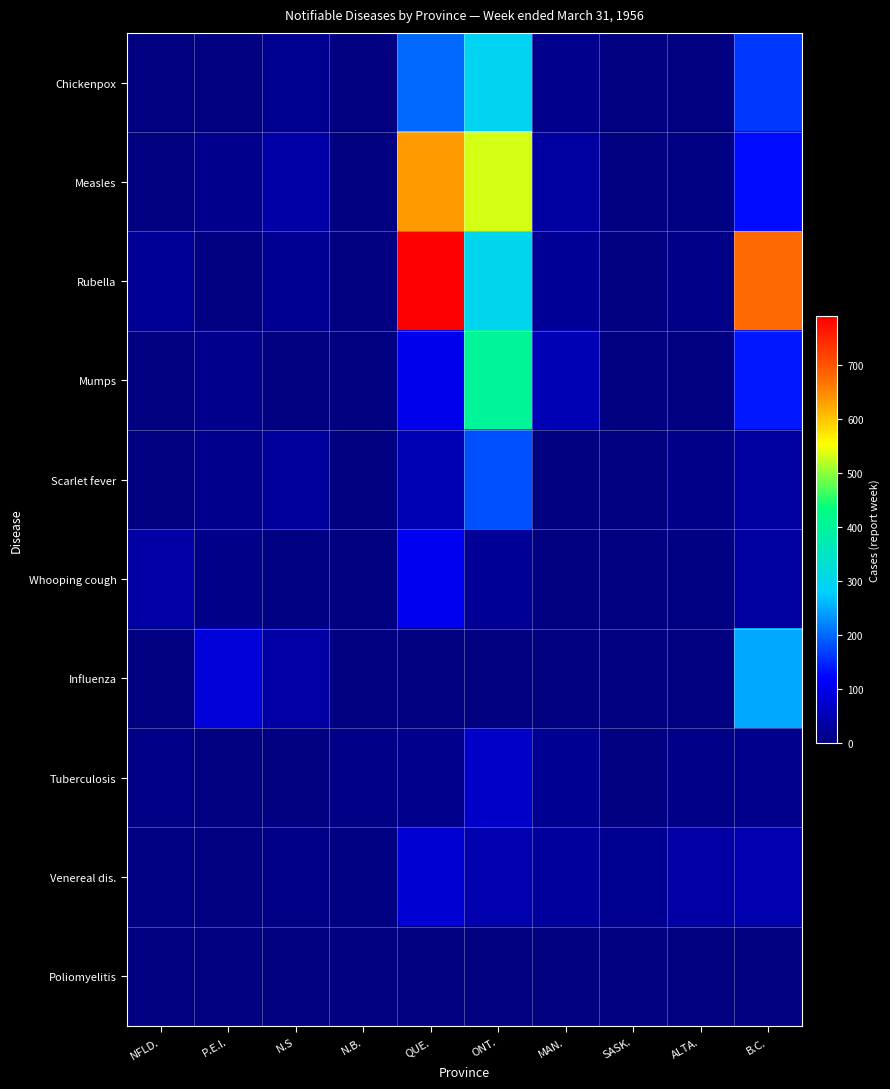

Reading right to left, what are all the values shown in this chart?

Chickenpox: B.C.=161	ALTA.=0	SASK.=0	MAN.=14	ONT.=296	QUE.=199	N.B.=0	N.S=17	P.E.I.=1	NFLD.=2
Measles: B.C.=129	ALTA.=4	SASK.=0	MAN.=33	ONT.=531	QUE.=634	N.B.=0	N.S=40	P.E.I.=15	NFLD.=2
Rubella: B.C.=677	ALTA.=8	SASK.=0	MAN.=22	ONT.=298	QUE.=790	N.B.=0	N.S=19	P.E.I.=0	NFLD.=22
Mumps: B.C.=138	ALTA.=0	SASK.=1	MAN.=51	ONT.=404	QUE.=104	N.B.=0	N.S=3	P.E.I.=14	NFLD.=0
Scarlet fever: B.C.=31	ALTA.=12	SASK.=1	MAN.=2	ONT.=180	QUE.=51	N.B.=0	N.S=27	P.E.I.=14	NFLD.=1
Whooping cough: B.C.=33	ALTA.=4	SASK.=2	MAN.=2	ONT.=22	QUE.=106	N.B.=2	N.S=5	P.E.I.=11	NFLD.=34
Influenza: B.C.=247	ALTA.=0	SASK.=0	MAN.=0	ONT.=3	QUE.=0	N.B.=0	N.S=36	P.E.I.=86	NFLD.=0
Tuberculosis: B.C.=14	ALTA.=8	SASK.=2	MAN.=20	ONT.=69	QUE.=14	N.B.=9	N.S=0	P.E.I.=1	NFLD.=7
Venereal dis.: B.C.=46	ALTA.=35	SASK.=18	MAN.=29	ONT.=46	QUE.=79	N.B.=4	N.S=8	P.E.I.=0	NFLD.=5
Poliomyelitis: B.C.=0	ALTA.=2	SASK.=1	MAN.=1	ONT.=0	QUE.=0	N.B.=0	N.S=0	P.E.I.=0	NFLD.=1